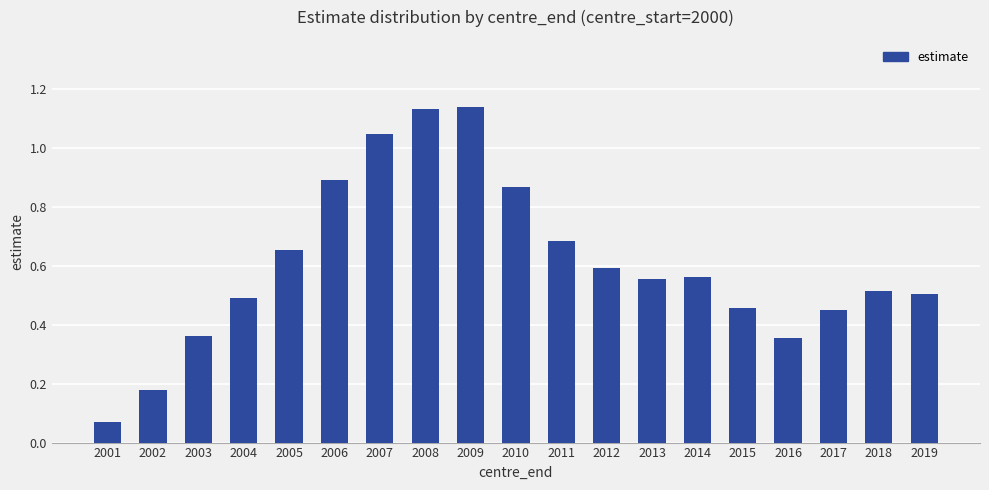

Is it true that the value at 2011 is 0.3?

False